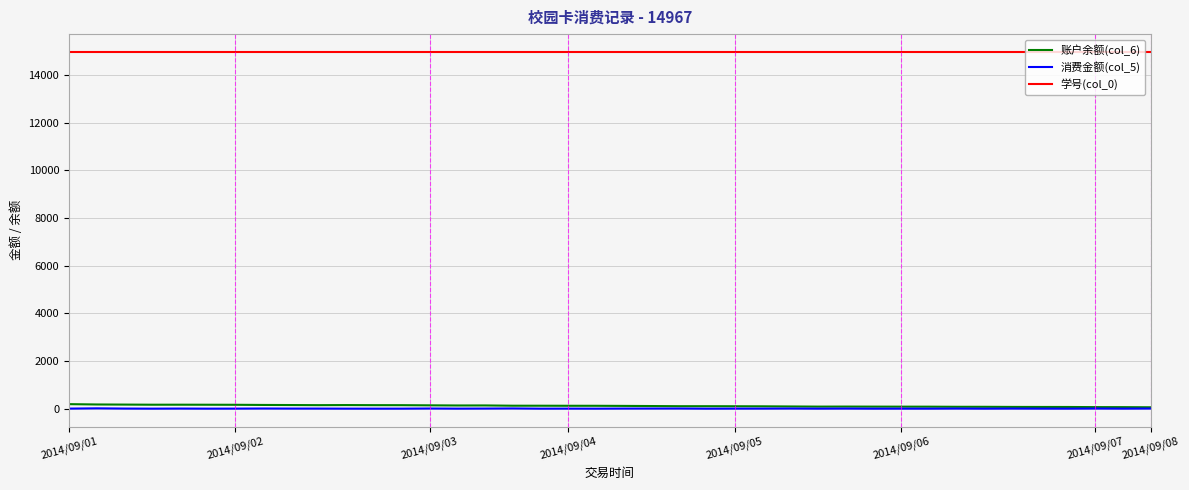

True or false: 学号(col_0) and 消费金额(col_5) intersect in this chart.

False